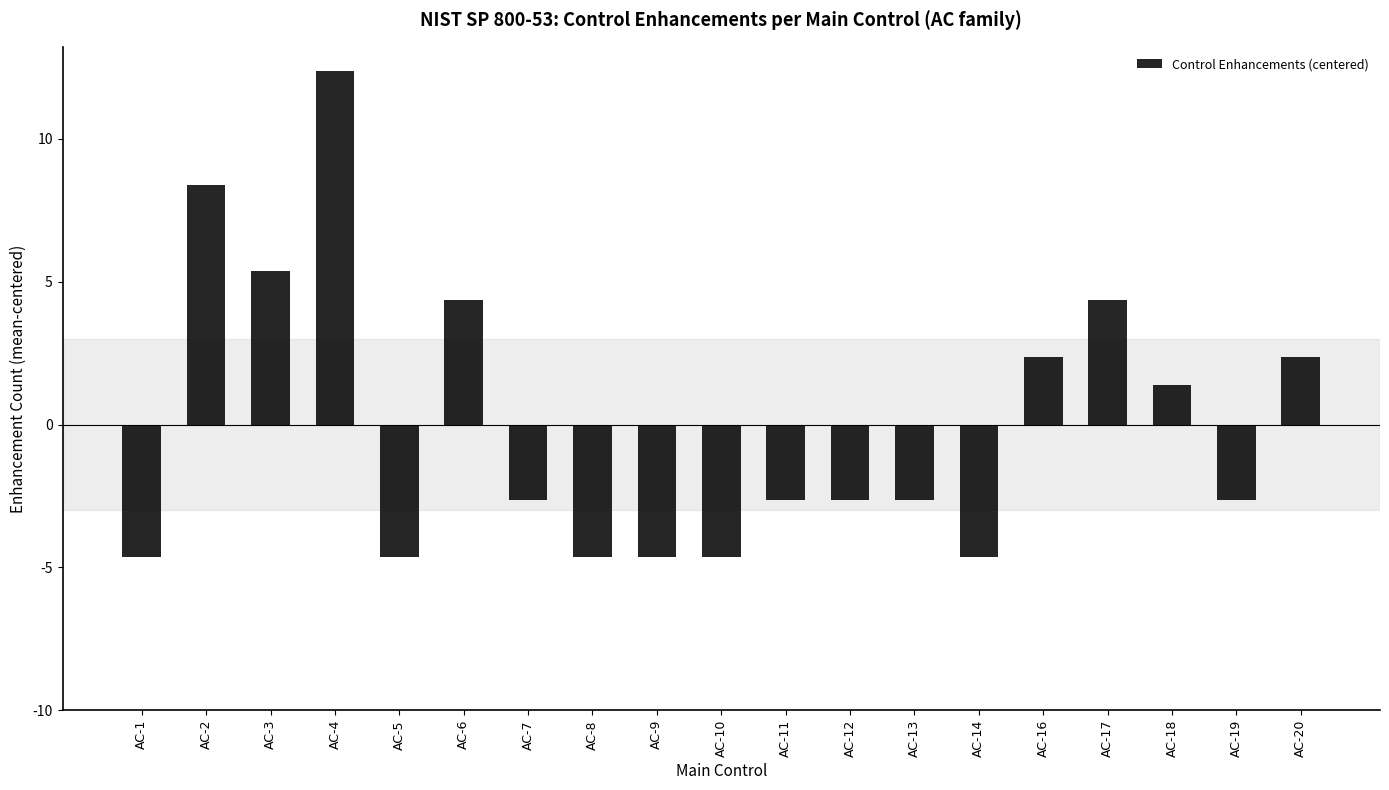

How many bars are there in total?

19